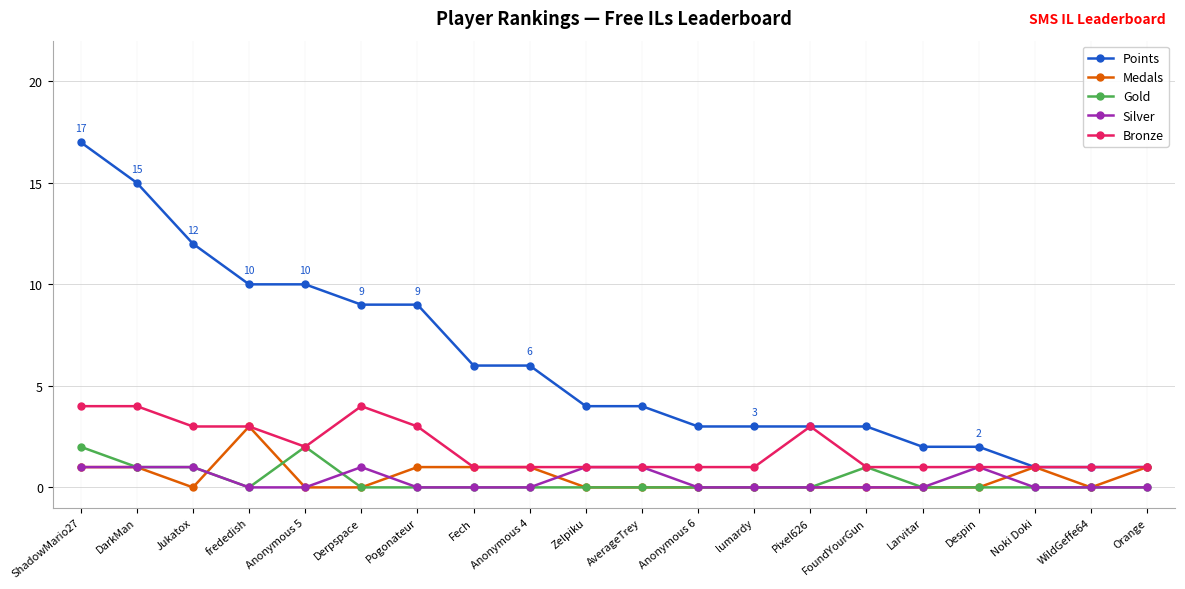

True or false: Points and Gold cross at least once.

False